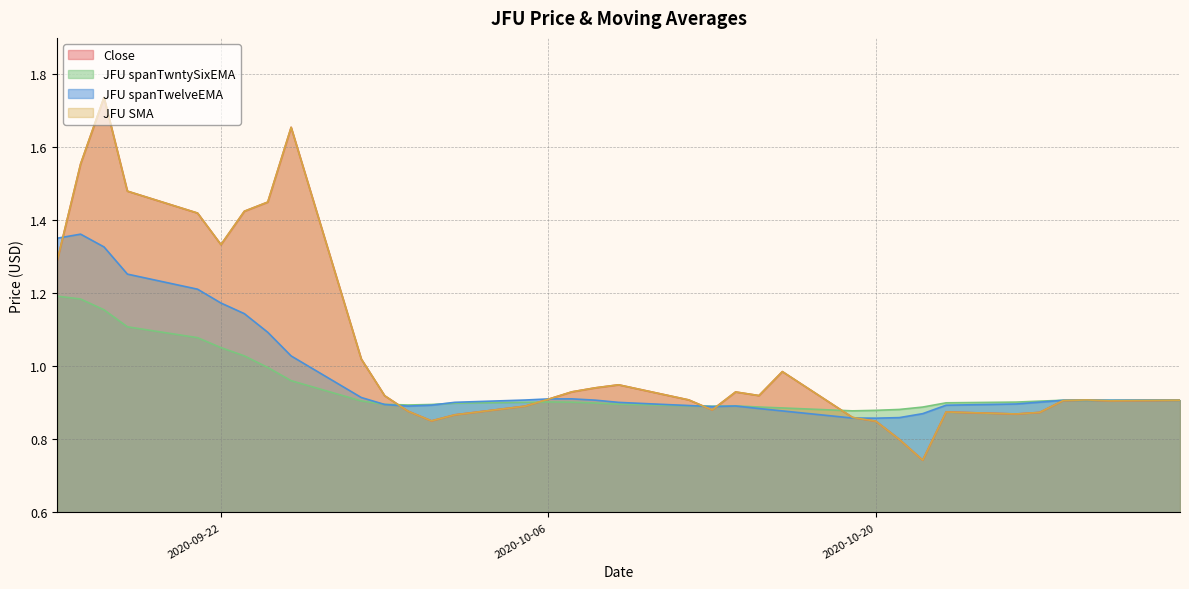

True or false: Close has a value of 1.4 at 2020-10-09.

False